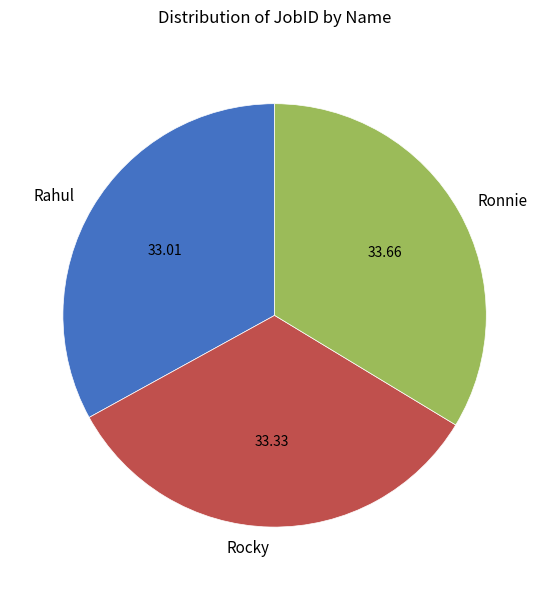

Do Rahul and Ronnie together represent more than half of the pie?

Yes